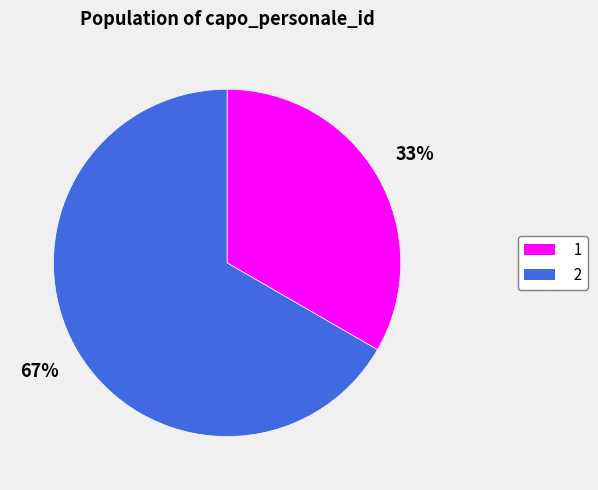

Rank the categories by value from lowest to highest.

1, 2